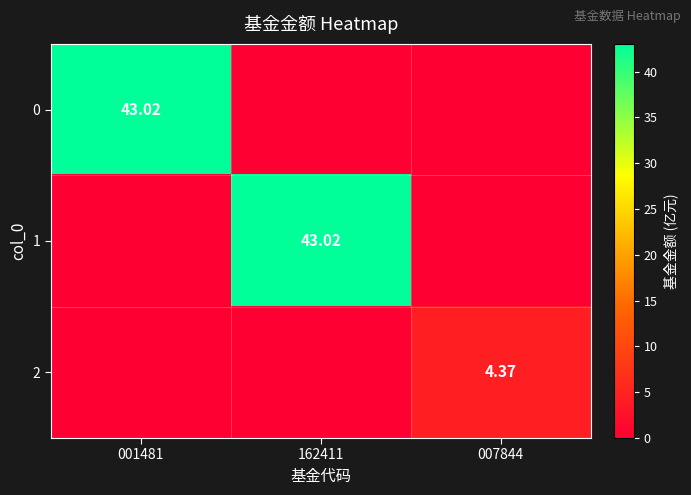

What is the average value of the 2 series?

1.5